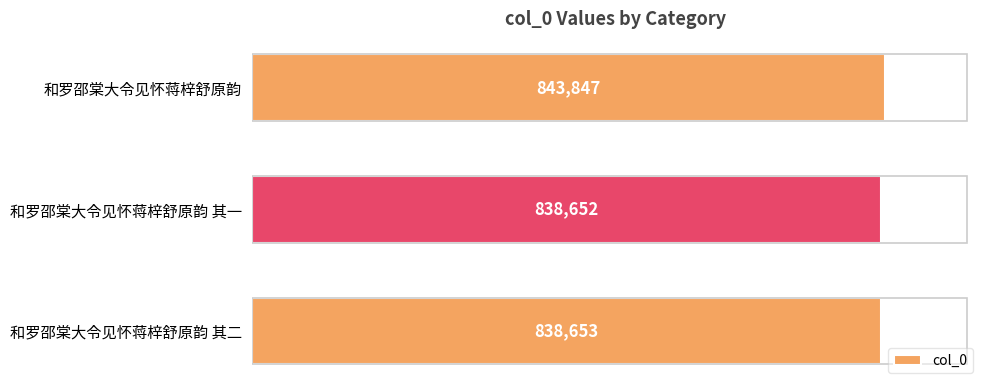

Between 和罗邵棠大令见怀蒋梓舒原韵 其一 and 和罗邵棠大令见怀蒋梓舒原韵 其二, which is larger?

和罗邵棠大令见怀蒋梓舒原韵 其二